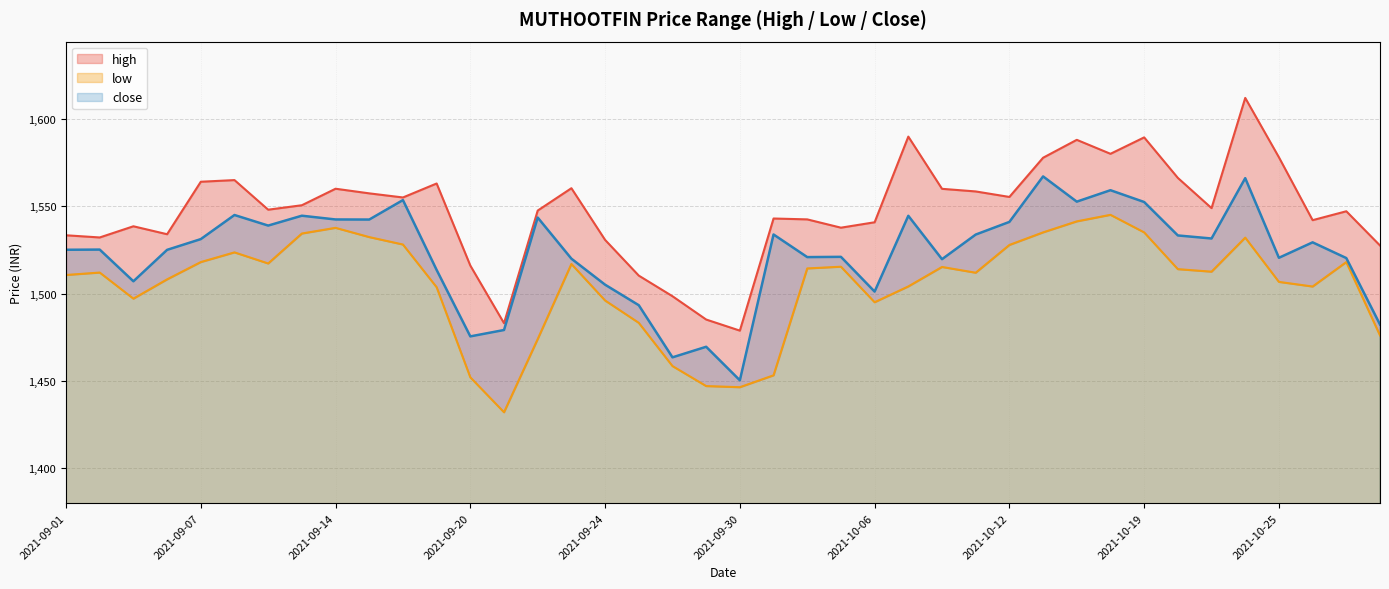

True or false: high and low intersect in this chart.

False